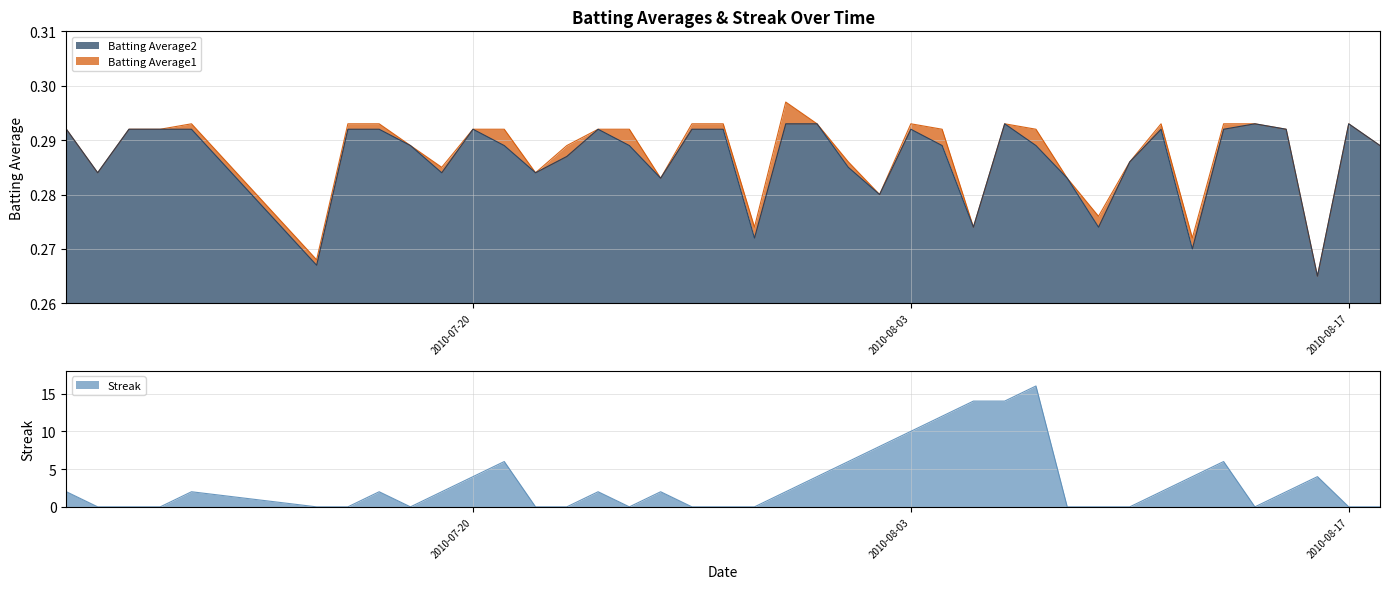

What is the sum of the Streak values at 2010-08-10 and 2010-08-15?

2.0